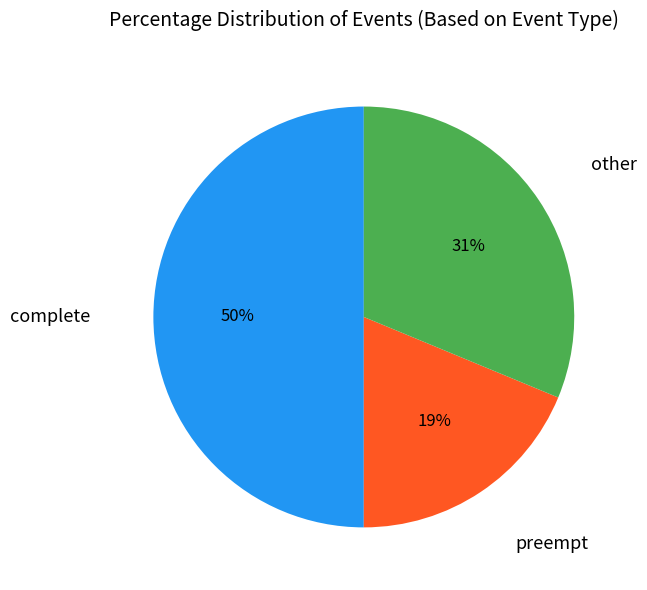

To the nearest percent, what is the difference between the largest and smallest slice percentages?

31%